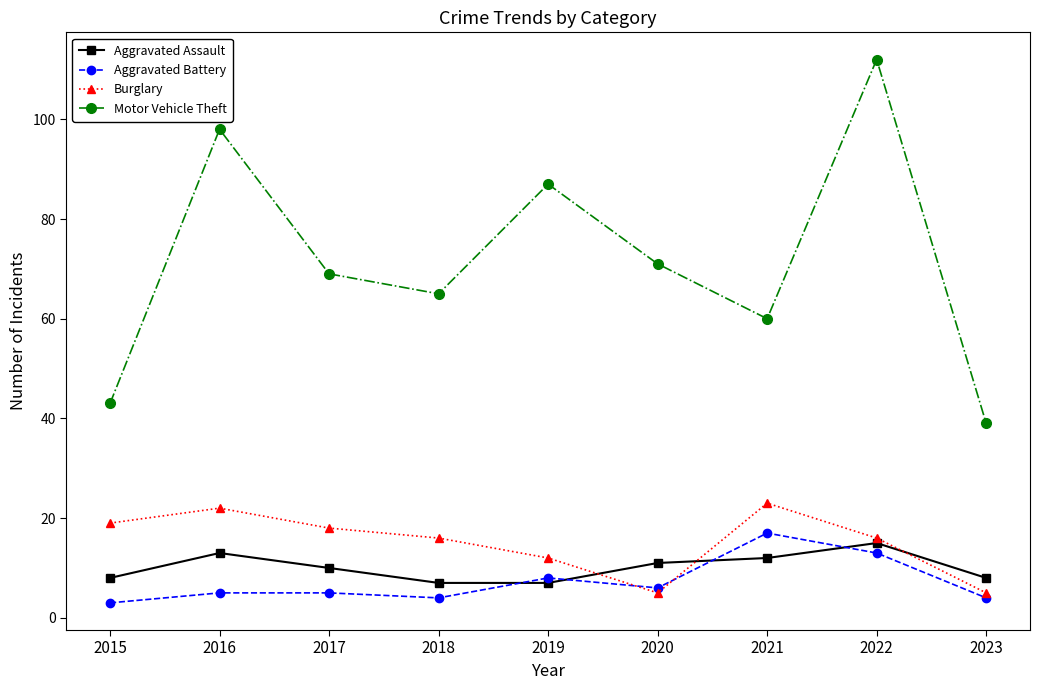

What is the average value of the Motor Vehicle Theft series?

72